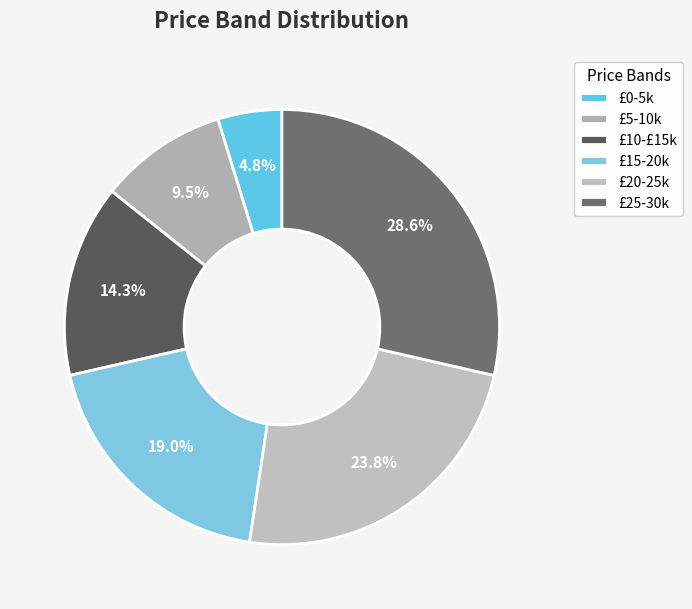

How many segments does this pie chart have?

6